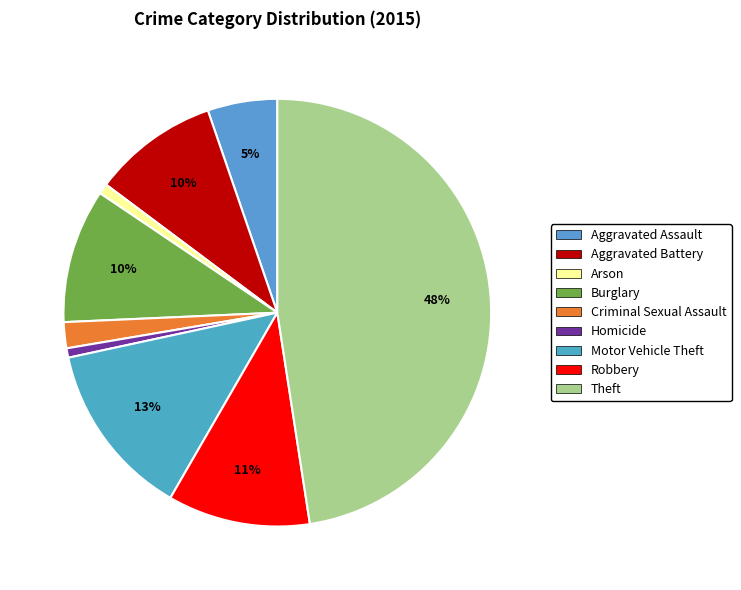

How many slices are in this pie chart?

9